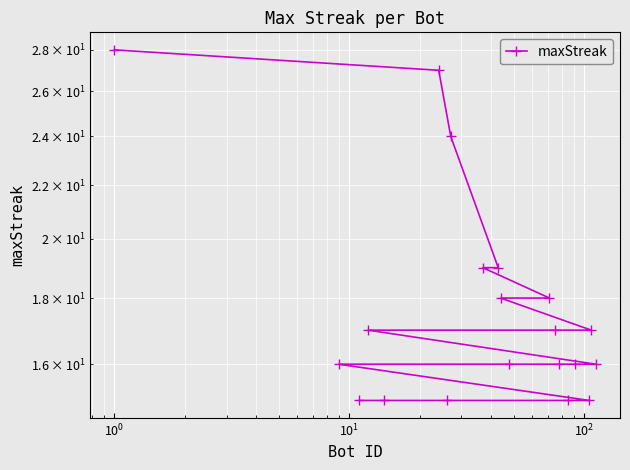

How many values exceed 17?

7